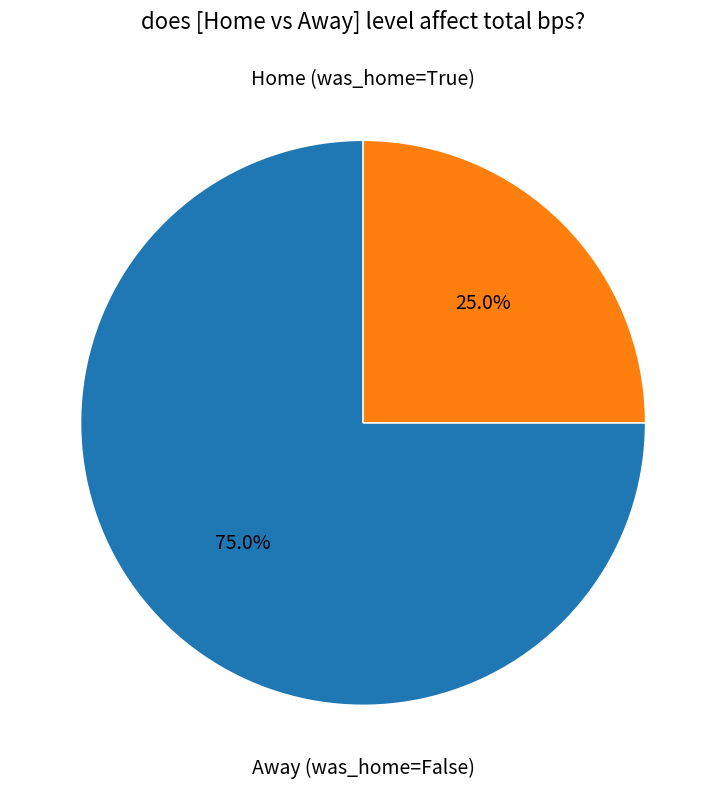

Is there a majority slice in this chart?

Yes